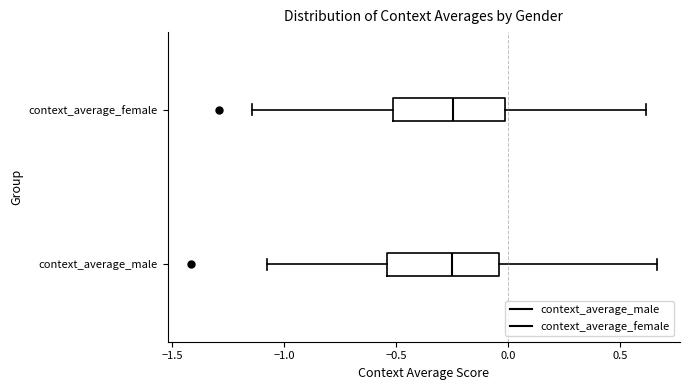

Where does the median line of the box for context_average_female sit on the x-axis? The values are not printed on the chart, so give them approximately, as read against the axis.

-0.25